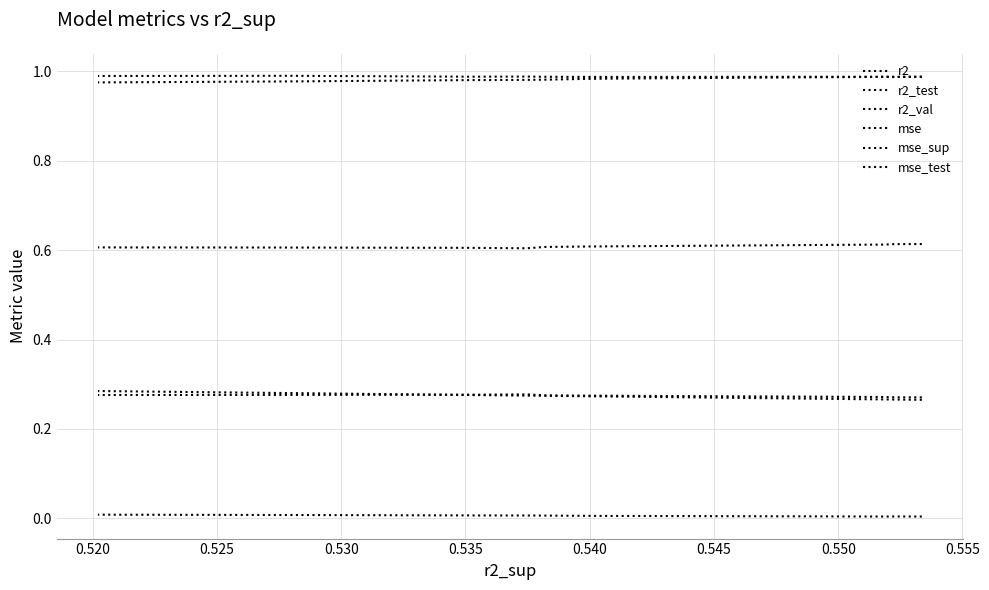

Reading right to left, list all the values displayed in this chart.

r2: 1.0	1.0	1.0	1.0	1.0	1.0	1.0	1.0	1.0	1.0
r2_test: 0.6	0.6	0.6	0.6	0.6	0.6	0.6	0.6	0.6	0.6
r2_val: 1.0	1.0	1.0	1.0	1.0	1.0	1.0	1.0	1.0	1.0
mse: 0.0	0.0	0.0	0.0	0.0	0.0	0.0	0.0	0.0	0.0
mse_sup: 0.3	0.3	0.3	0.3	0.3	0.3	0.3	0.3	0.3	0.3
mse_test: 0.3	0.3	0.3	0.3	0.3	0.3	0.3	0.3	0.3	0.3